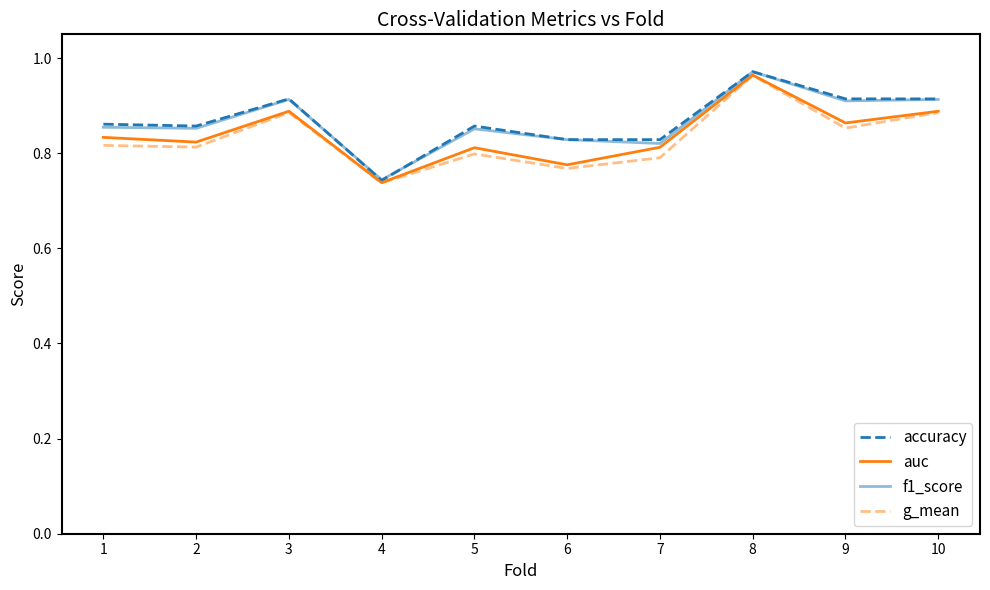

At which label is g_mean closest to 0?

4